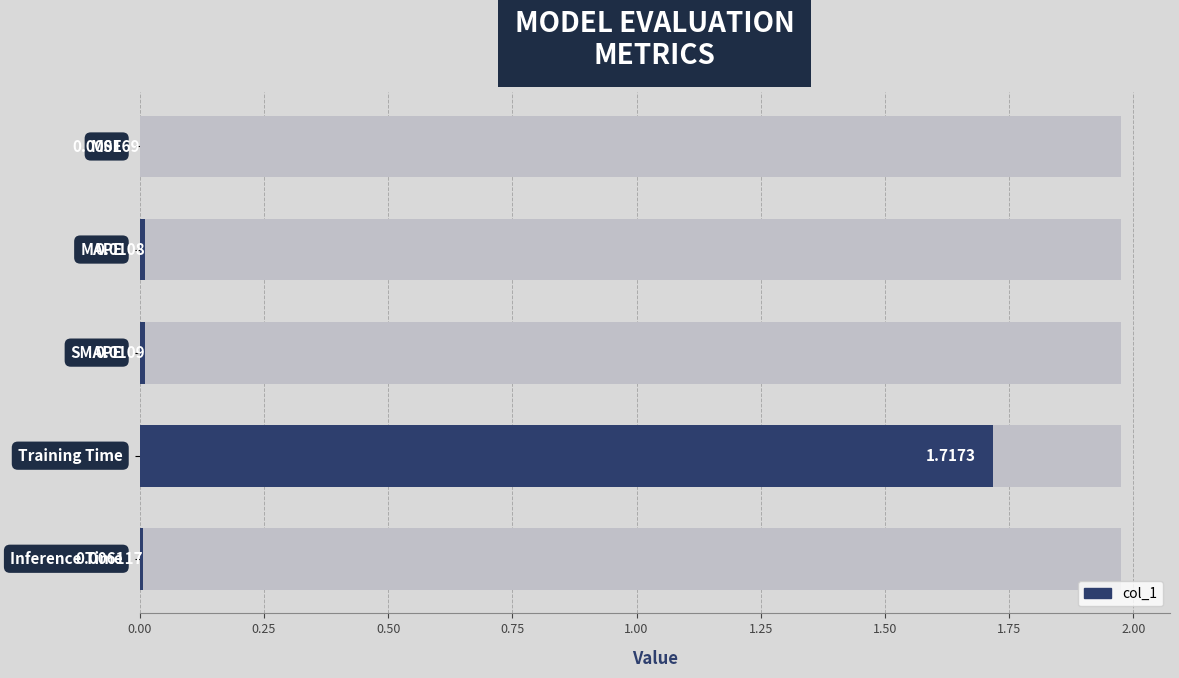

What is the greatest value displayed?

1.7